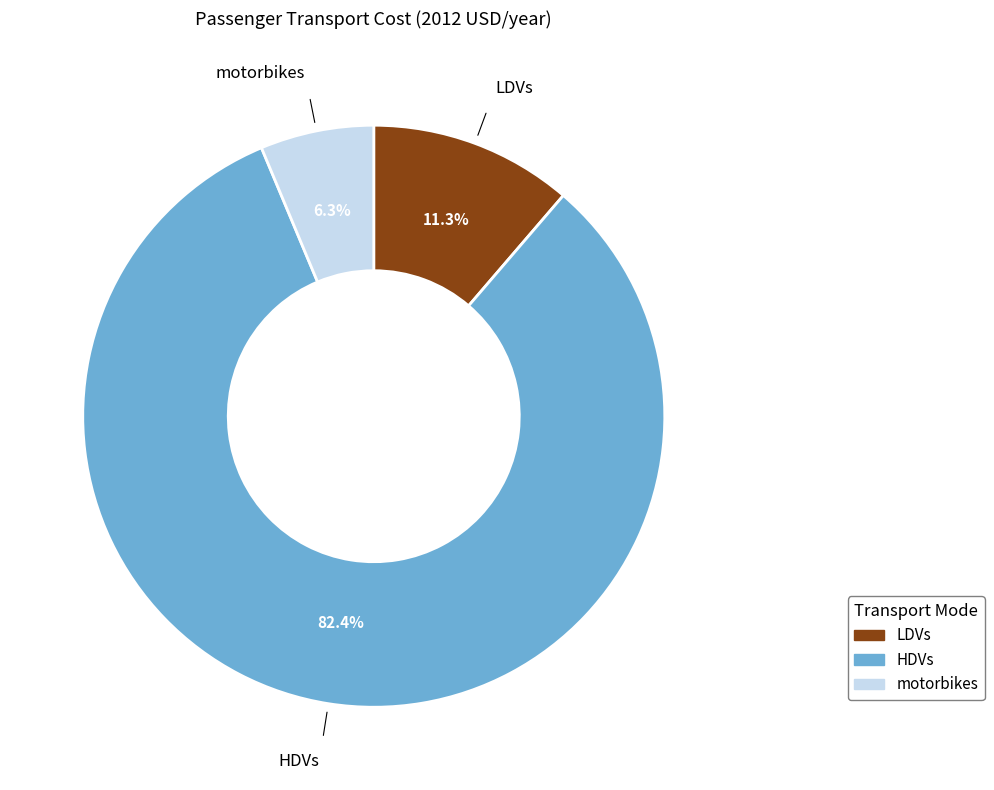

To the nearest percent, what portion does HDVs represent?

82%